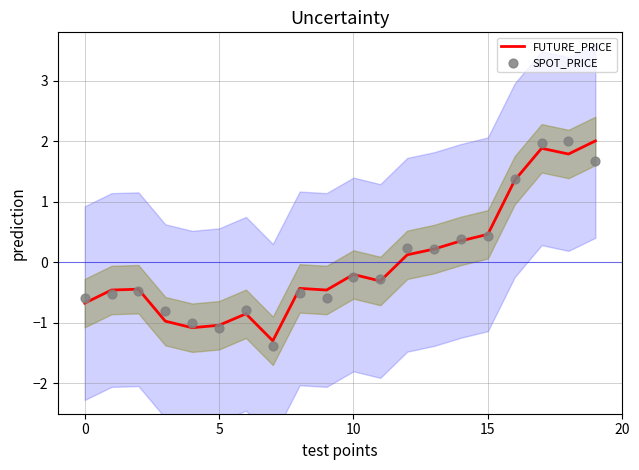

At how many categories does at least one series exceed -1?

17